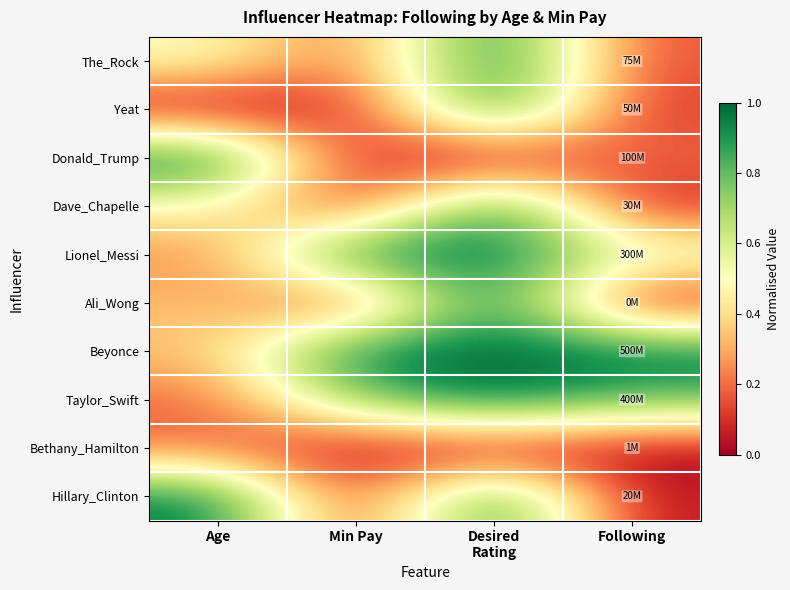

Which category has the highest value across all series?

Following